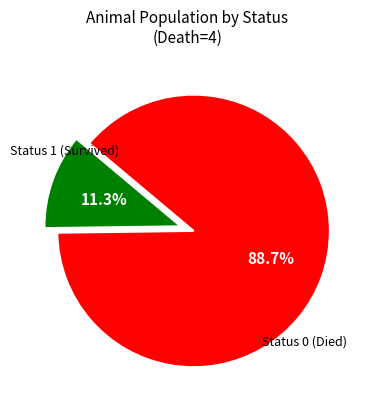

How many segments does this pie chart have?

2